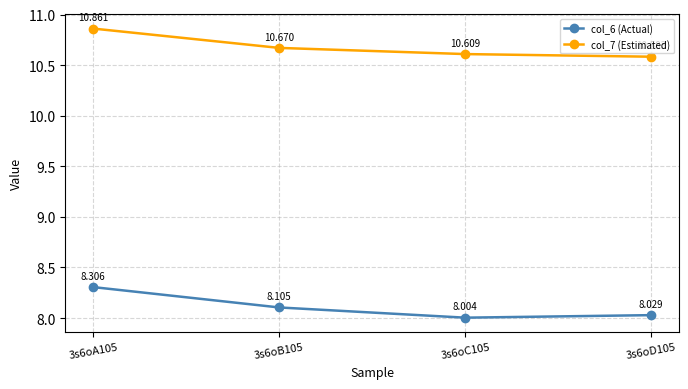

At how many categories does at least one series exceed 9?

4